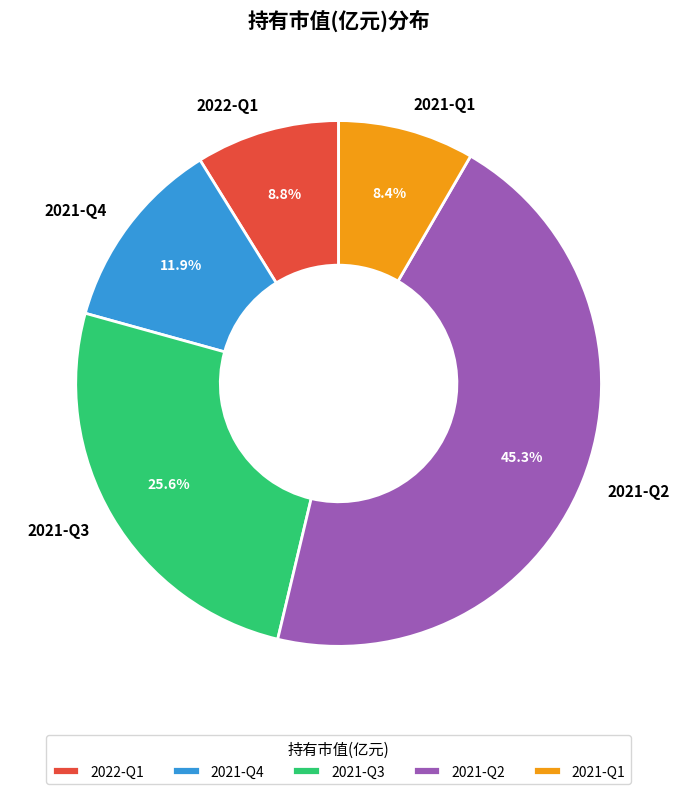

Which category has the biggest portion of the pie?

2021-Q2